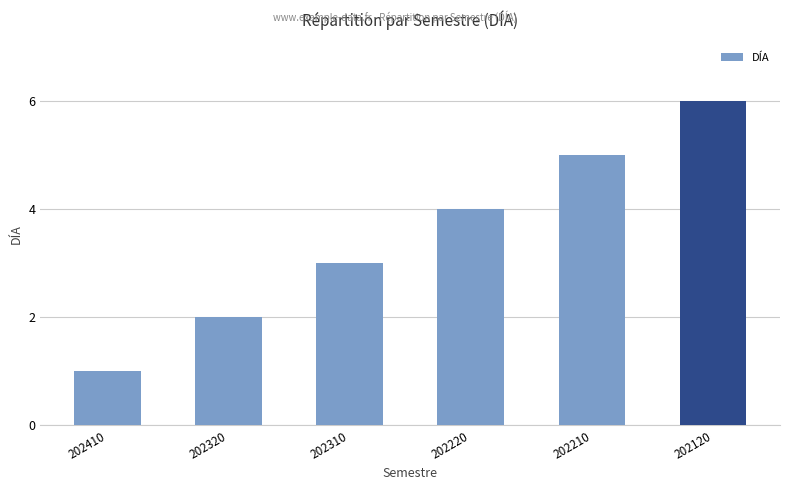

What is the sum of all values?

21